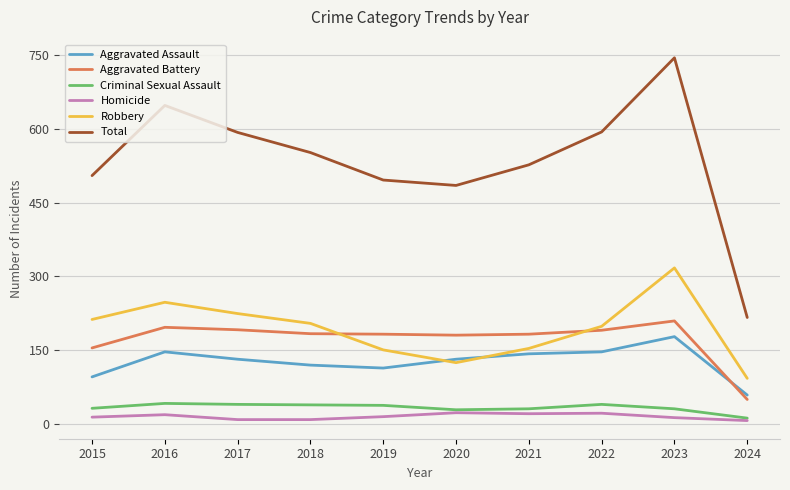

What is the difference between the maximum and second lowest values in the Aggravated Battery series?

55